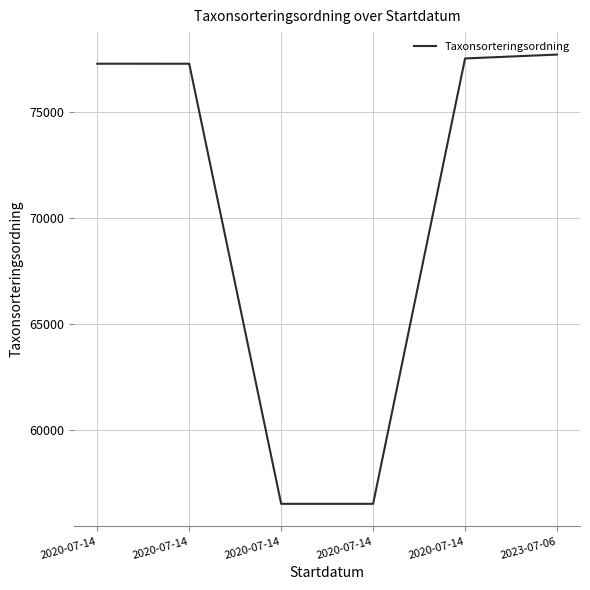

At which label is the value closest to 67114?

2020-07-14